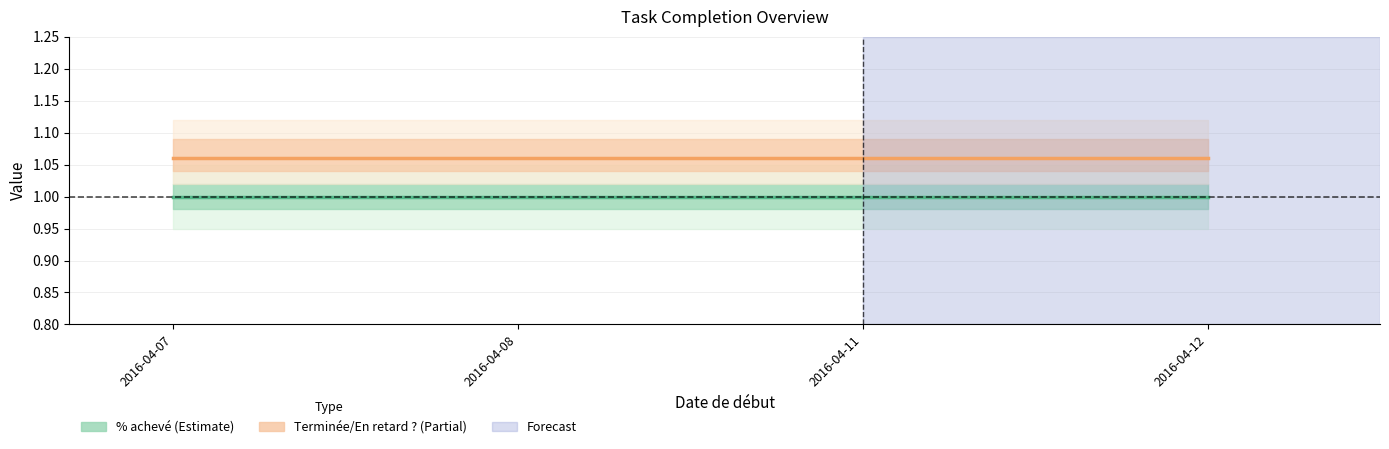

Does the chart display data point markers on the line(s)?

No